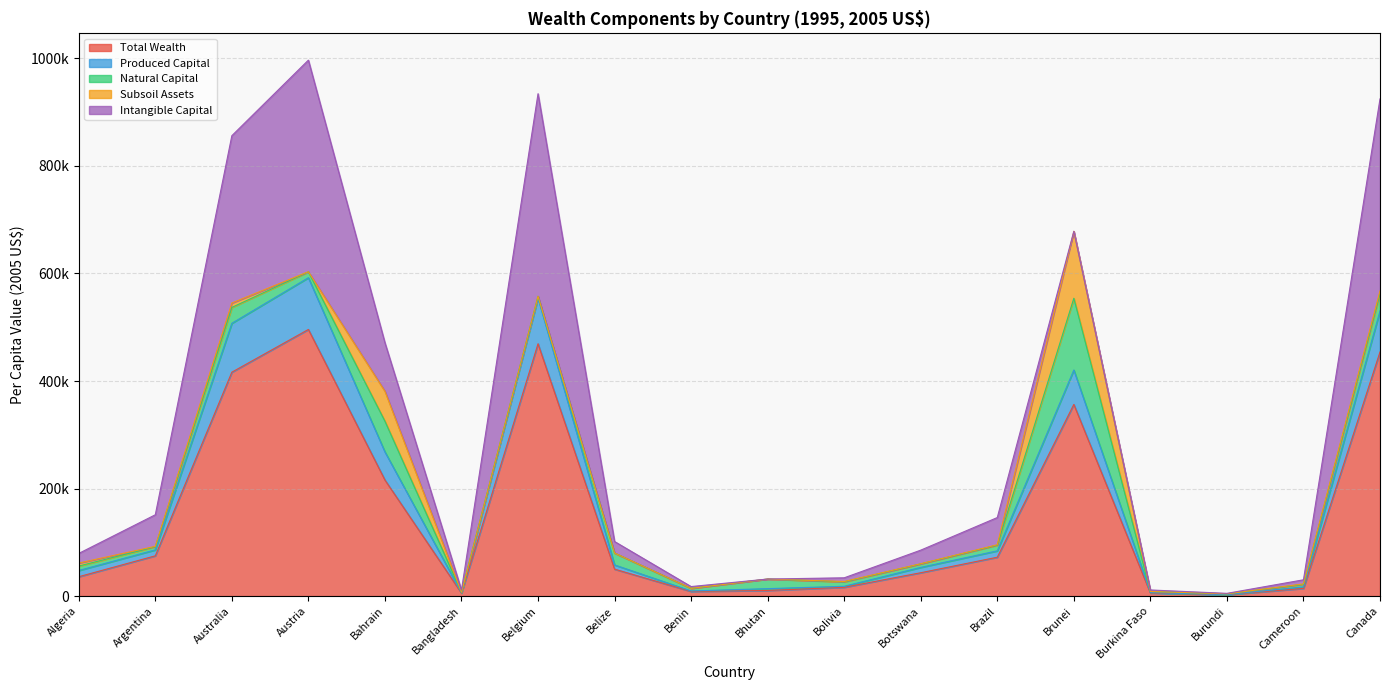

What is the minimum value for Produced Capital?

262.0